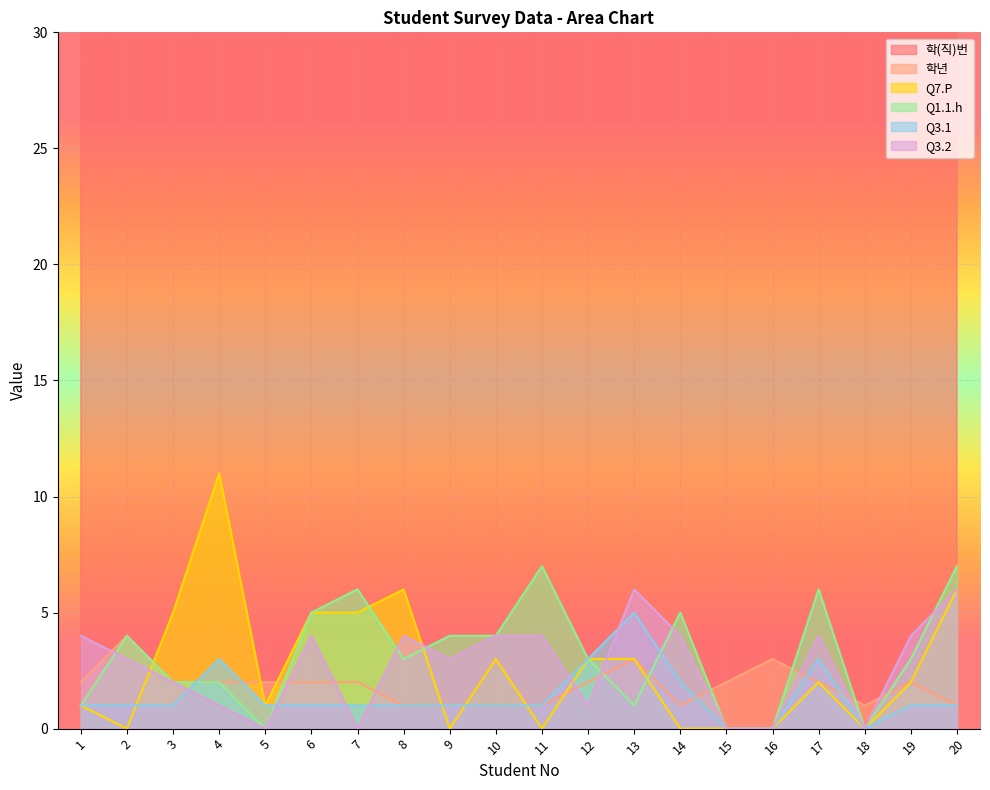

Count the Q3.1 values in the range 1 to 2.

13